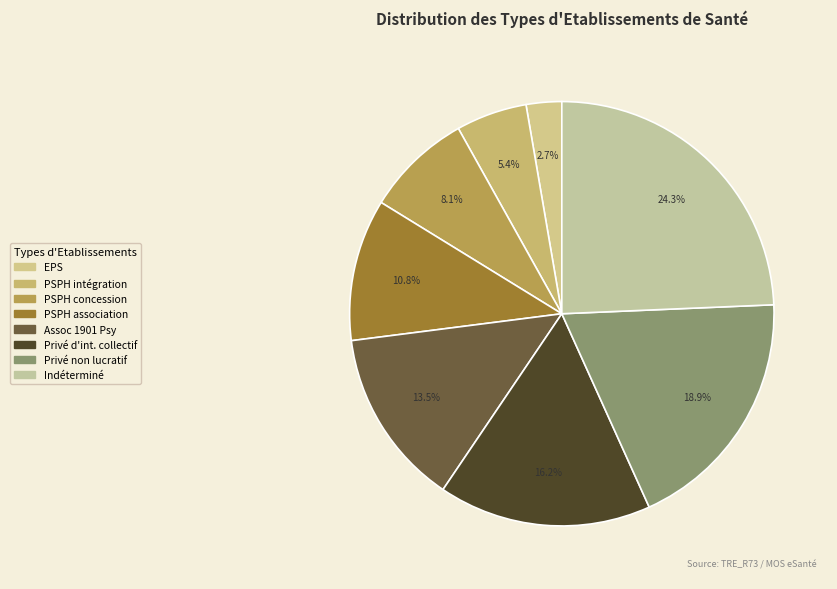

Count the number of slices in the pie.

8